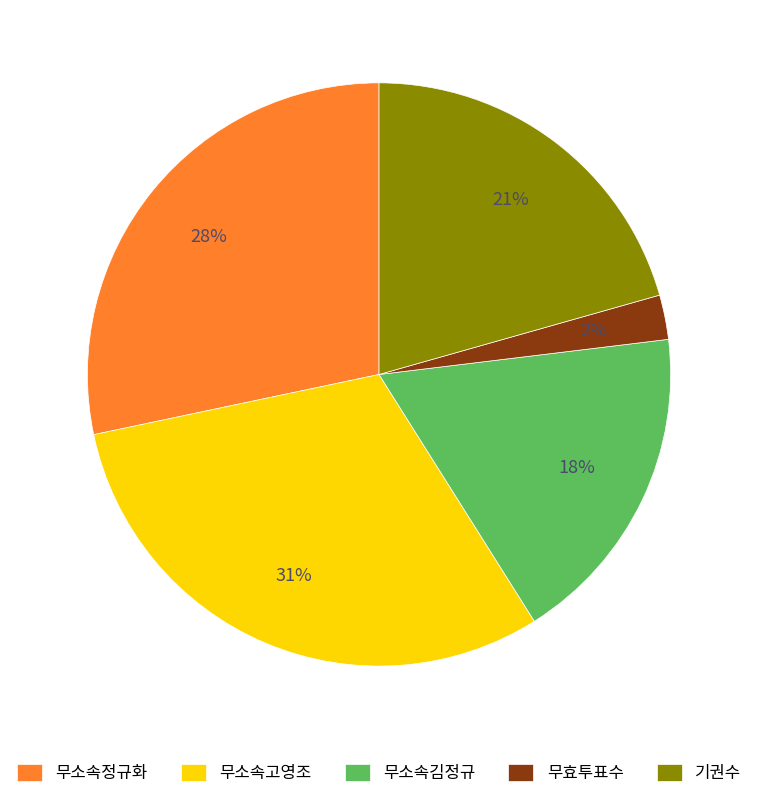

How many segments does this pie chart have?

5